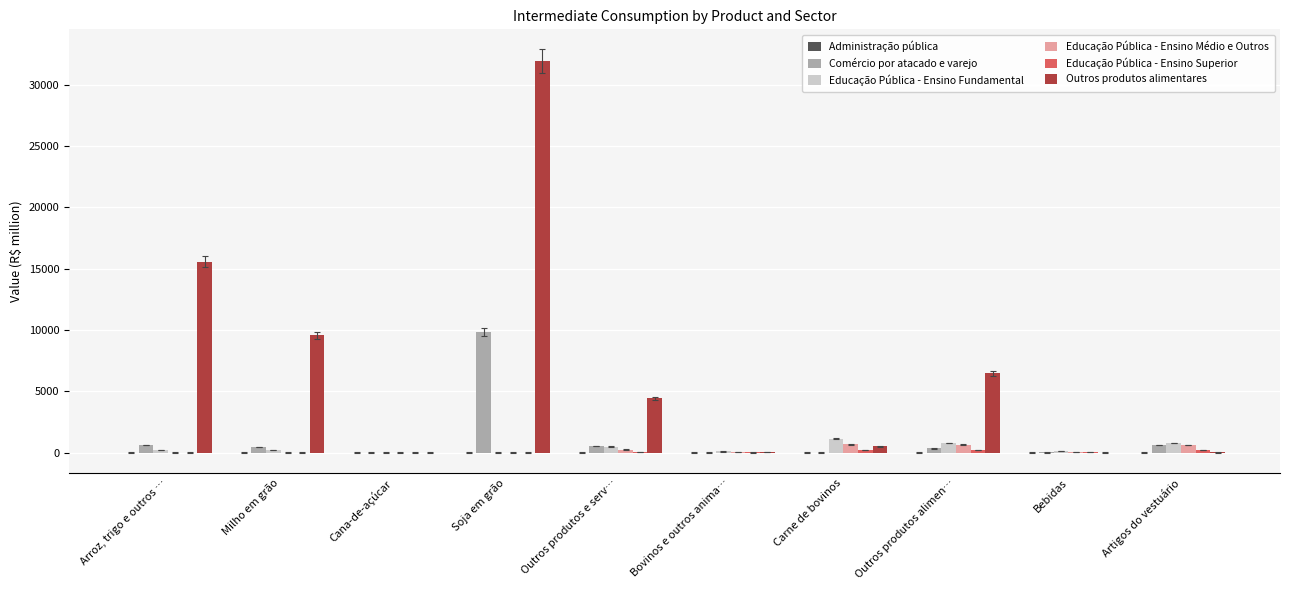

How many groups of bars are there?

10